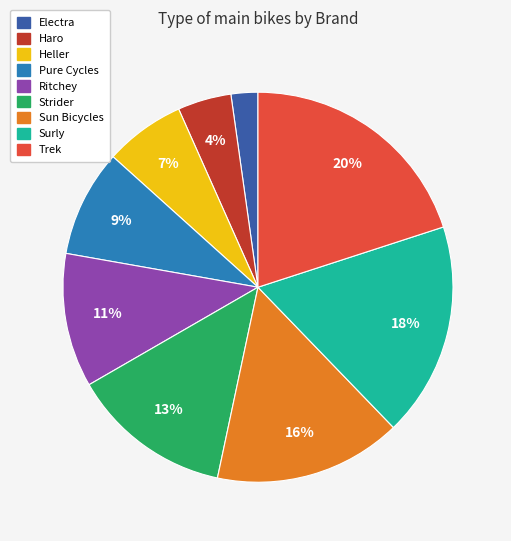

Does any single category account for the majority?

No